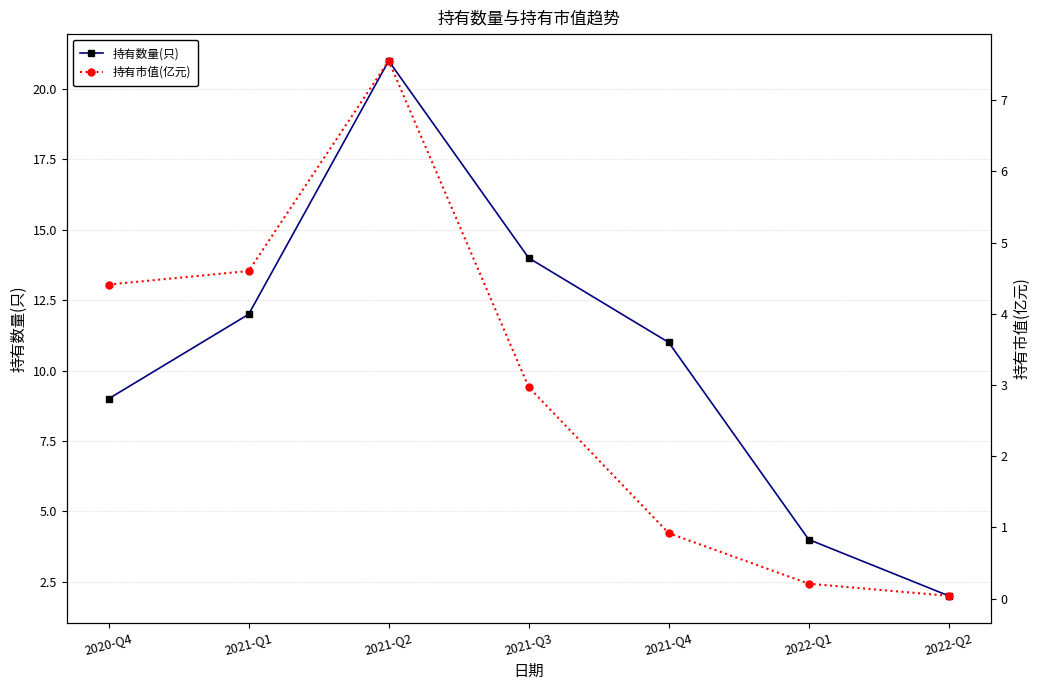

How many interior local peaks does the 持有市值(亿元) series have?

1